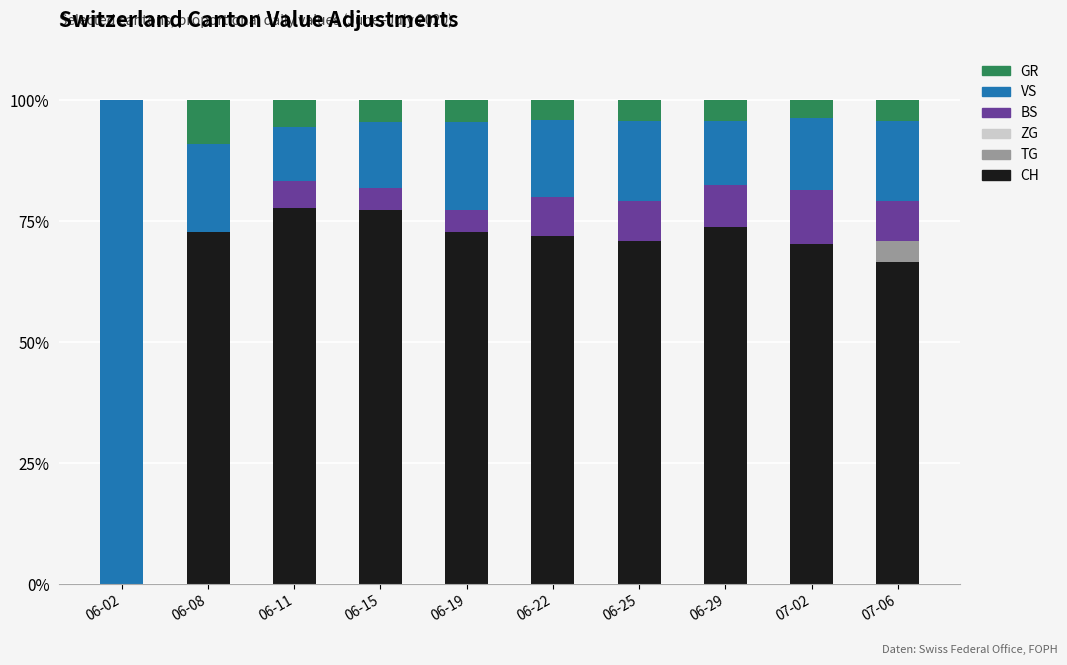

What is the highest value of the CH series?

77.8